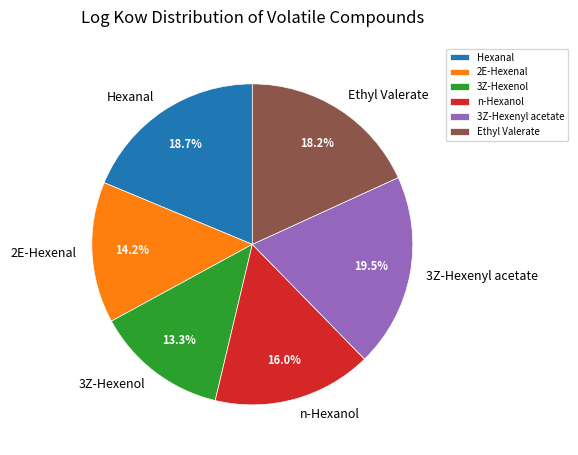

Rank the categories by value from highest to lowest.

3Z-Hexenyl acetate, Hexanal, Ethyl Valerate, n-Hexanol, 2E-Hexenal, 3Z-Hexenol